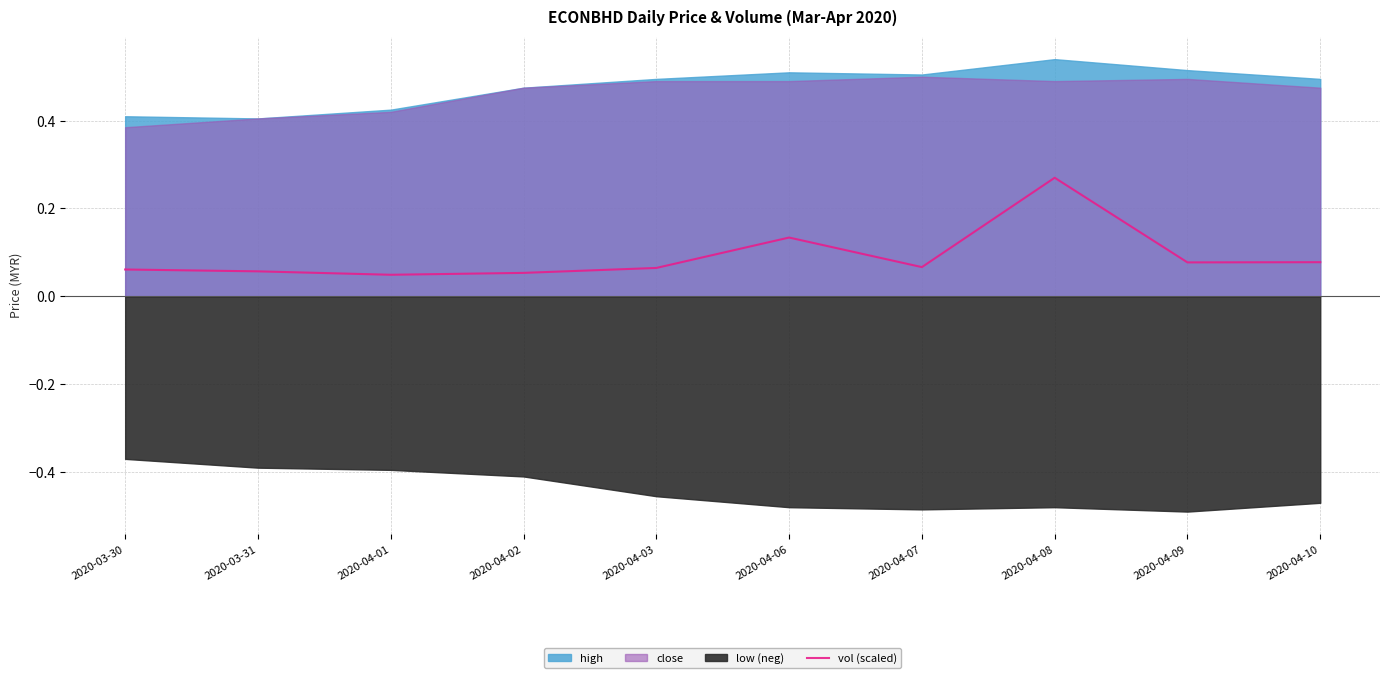

Where is the first local minimum?

2020-04-01